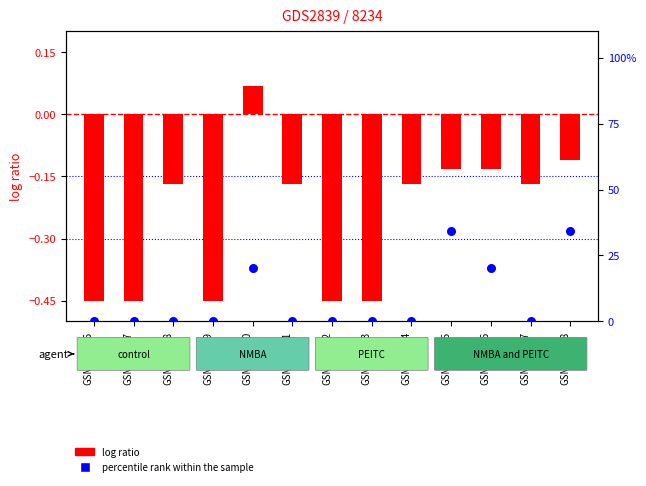

At which category is the sum across all series the highest?

GSM159388